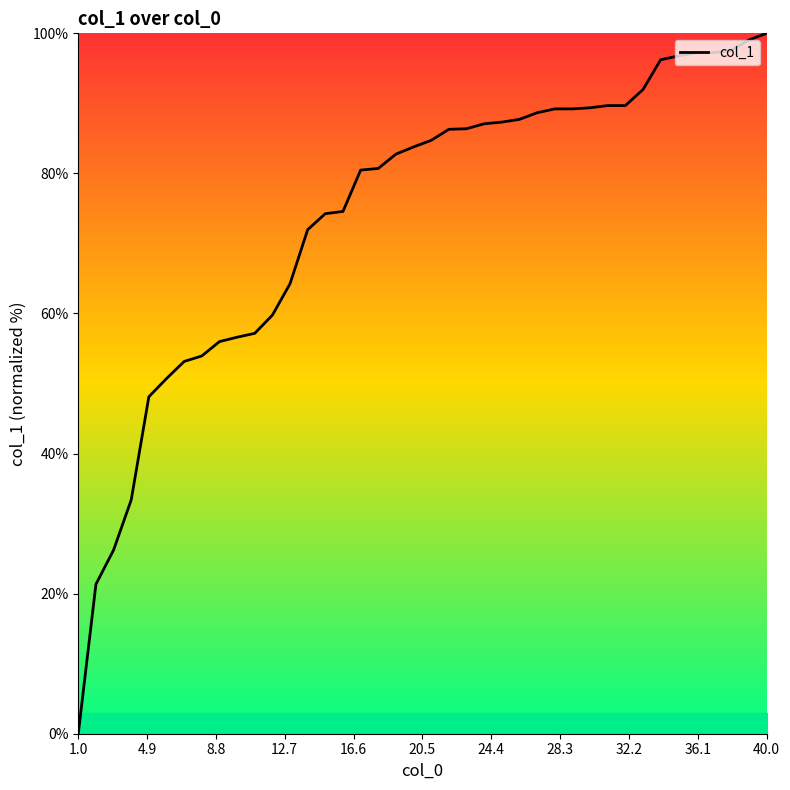

What is the maximum value shown in the chart?

100.0